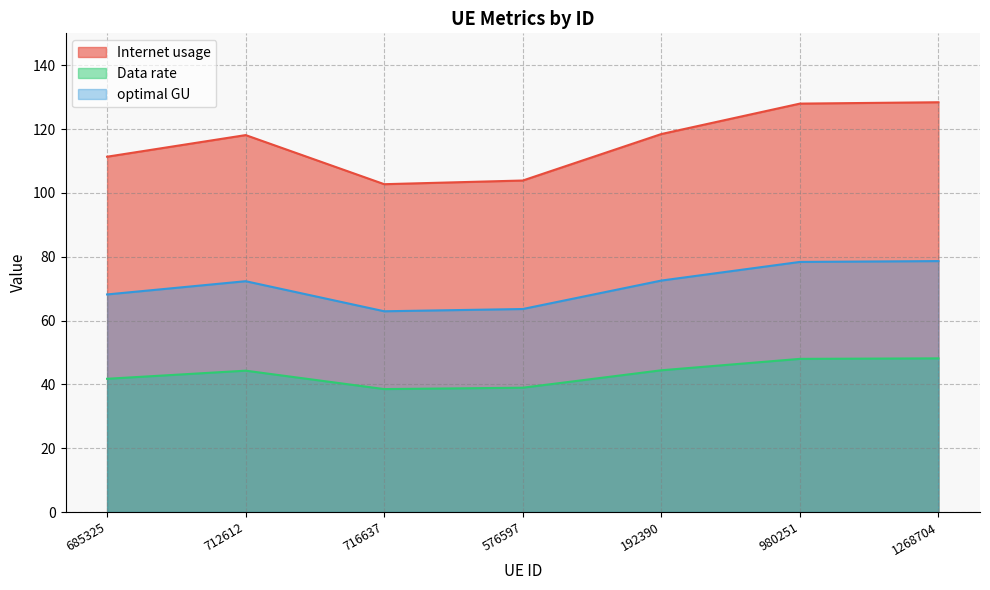

Rank the series by their average value, from highest to lowest.

Internet usage, optimal GU, Data rate